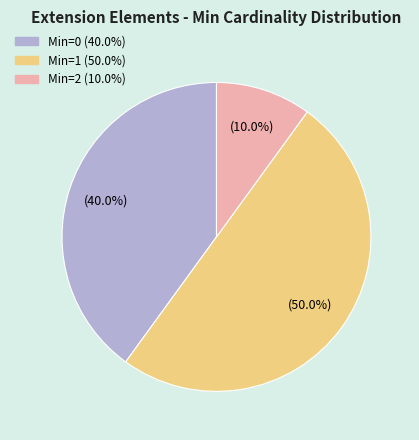

How many slices are in this pie chart?

3